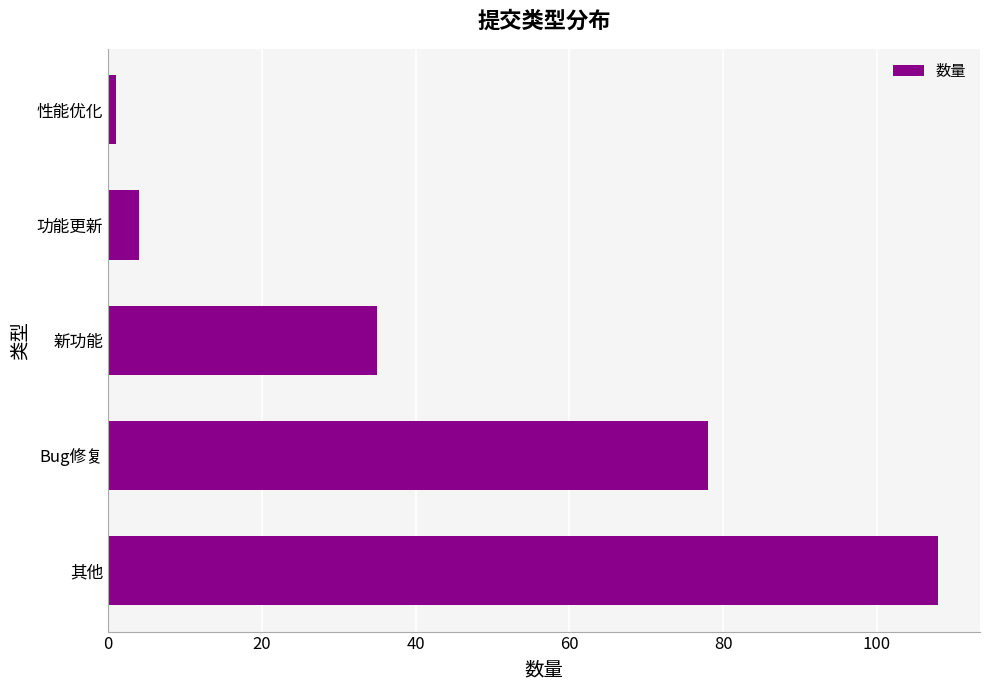

Reading top to bottom, transcribe all the data shown in this chart.

1	4	35	78	108